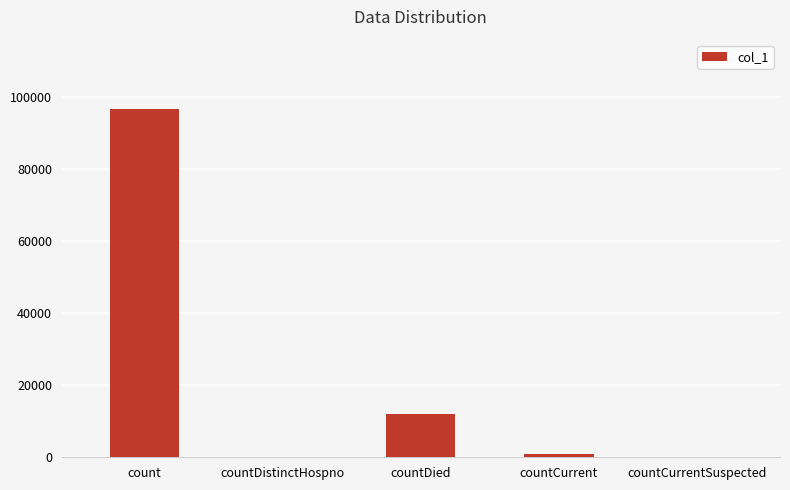

What is the sum of the values at countDistinctHospno and countDied?

11965